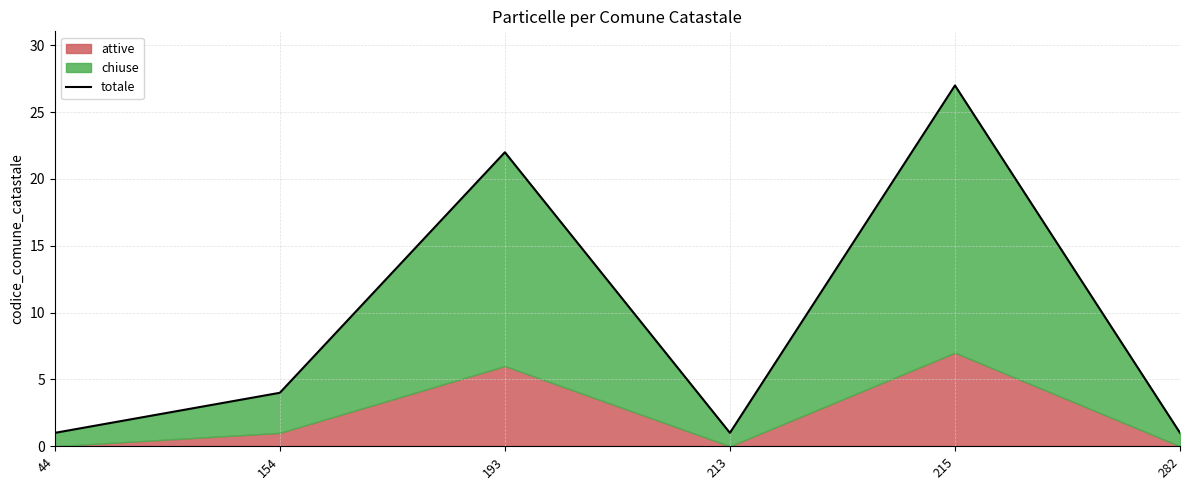

What is the change in value from 44 to 215?

+26